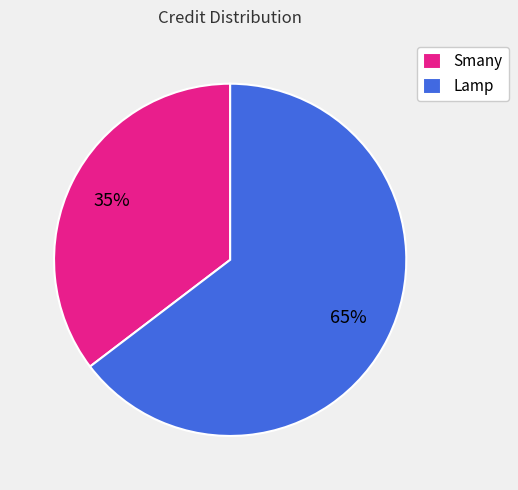

Which slice represents more than half of the pie?

Lamp